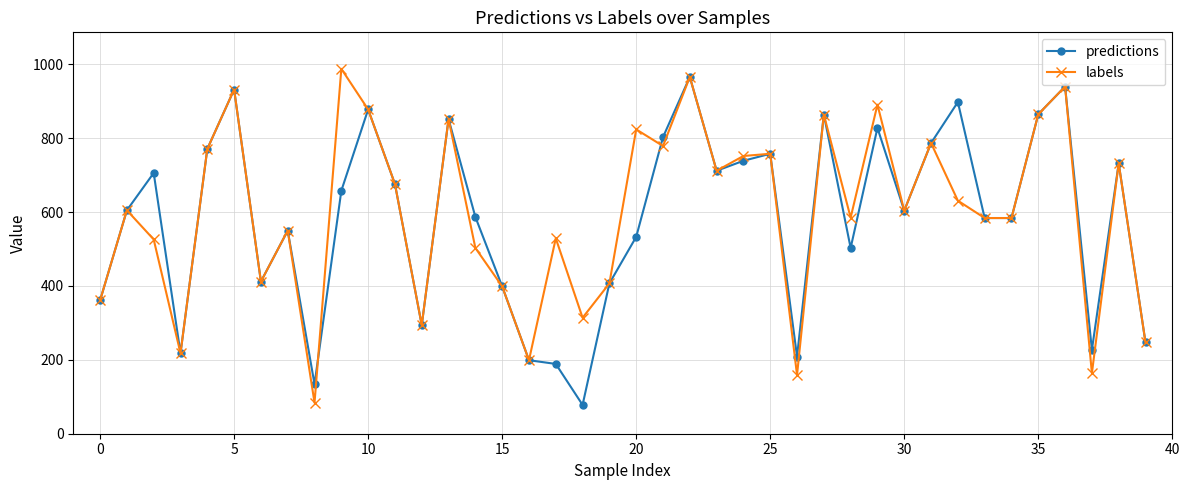

True or false: labels has more than 2 points higher than both neighbors.

True